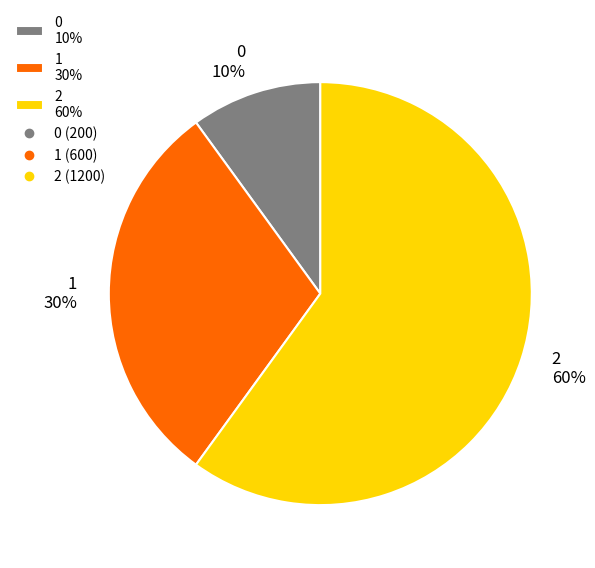

To the nearest percent, what percentage of the pie is 2?

60%